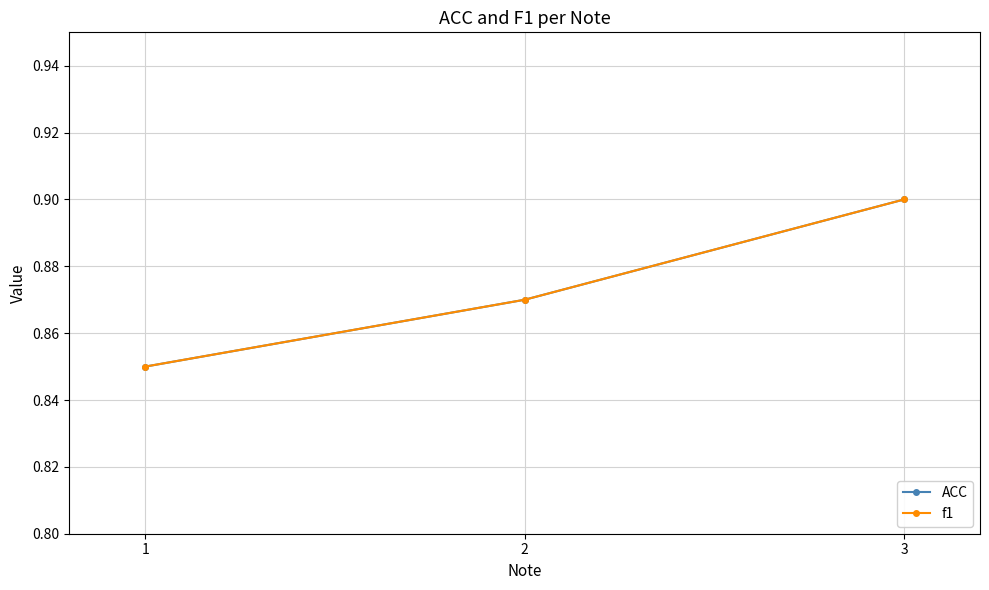

Reading left to right, list all the values displayed in this chart.

ACC: 0.8	0.9	0.9
f1: 0.8	0.9	0.9